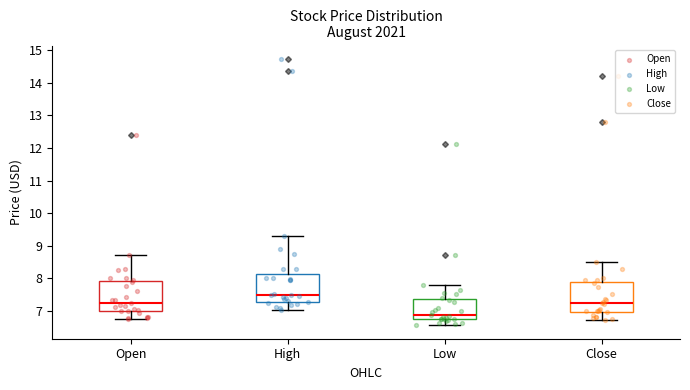

Where is the lower edge of the box for Low on the y-axis? The values are not printed on the chart, so give them approximately, as read against the axis.

6.8